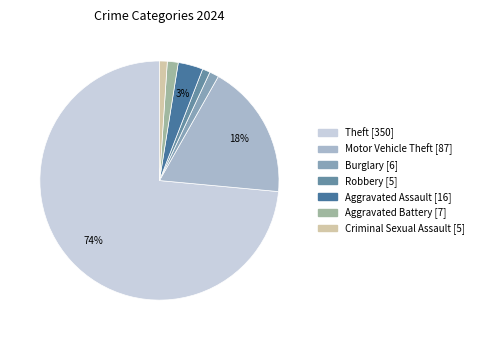

How many slices are in this pie chart?

7